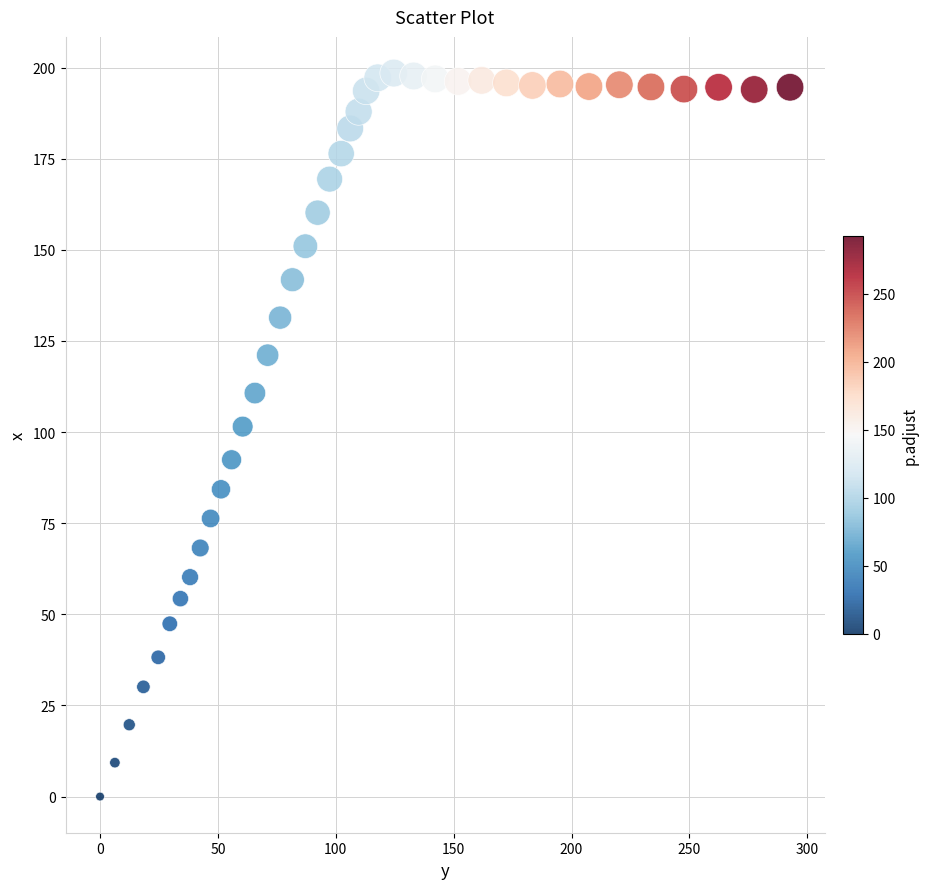

What is the range of Y values (max minus min)?

198.5